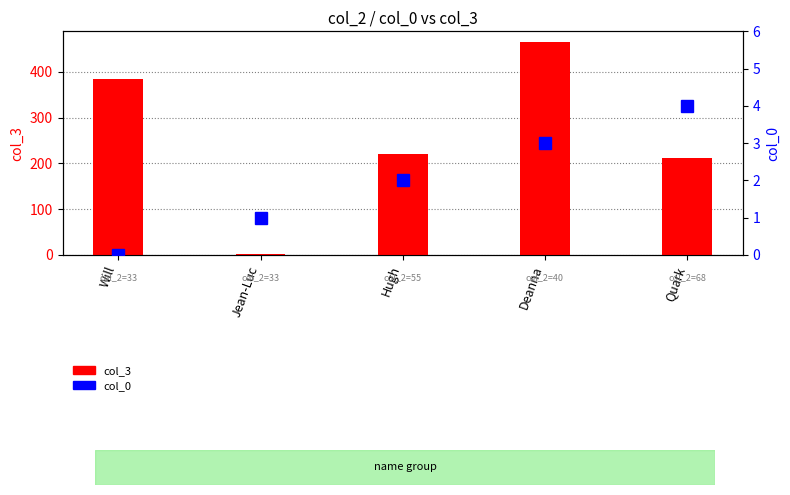

What is the sum of all col_3 values?

1284